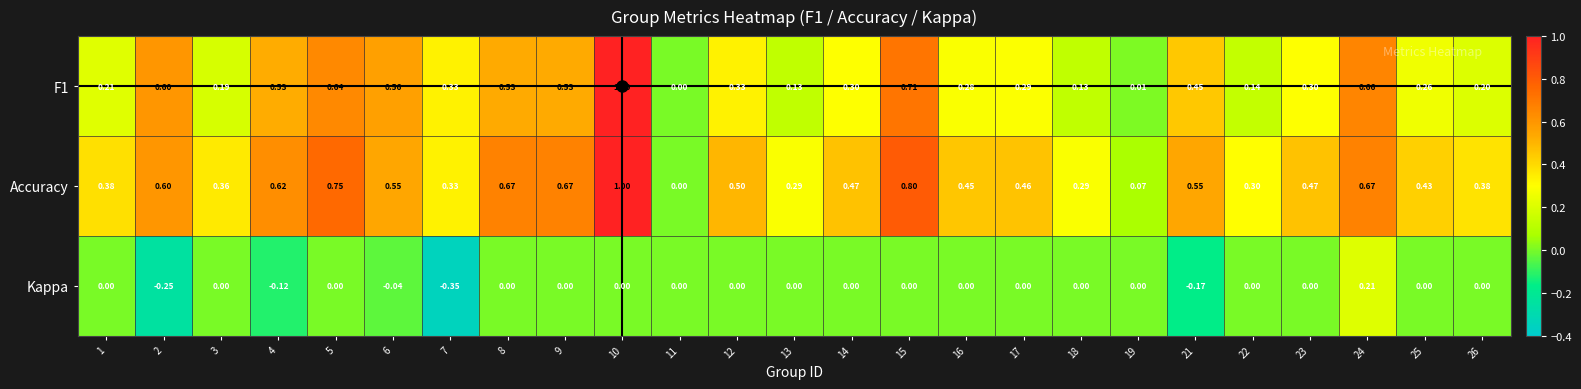

Which series has the largest total across all categories?

Accuracy